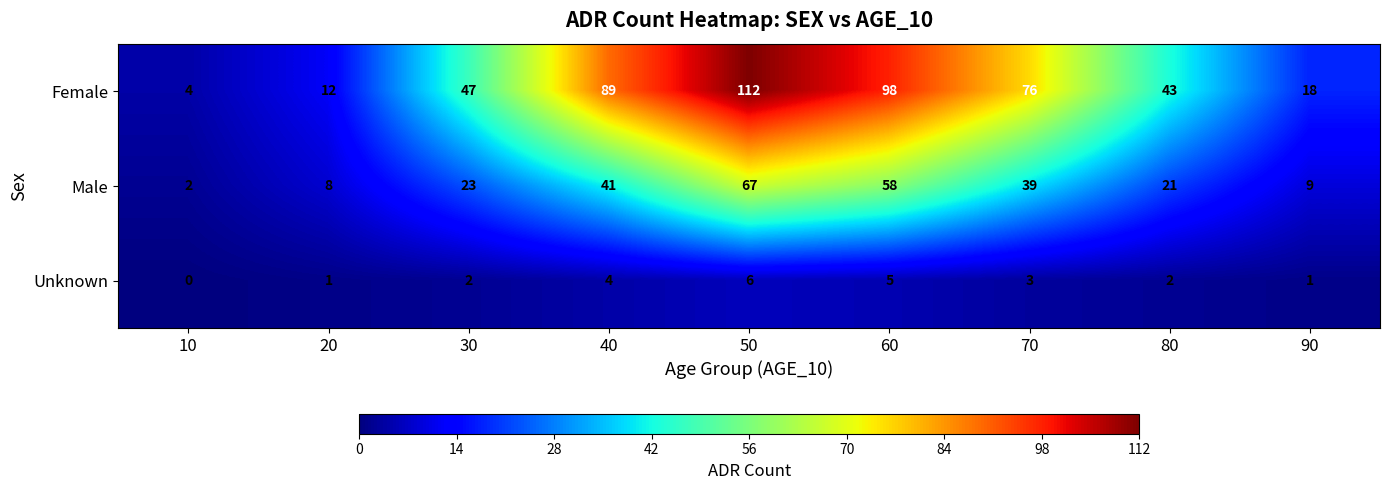

What is the difference between the second highest and second lowest values in the Unknown series?

4